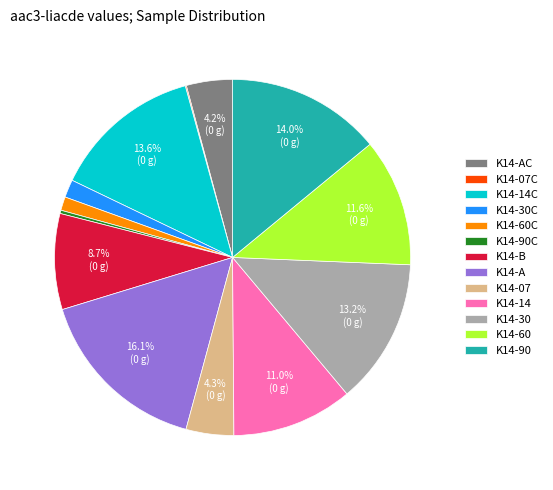

Is there any slice that represents more than half of the pie?

No